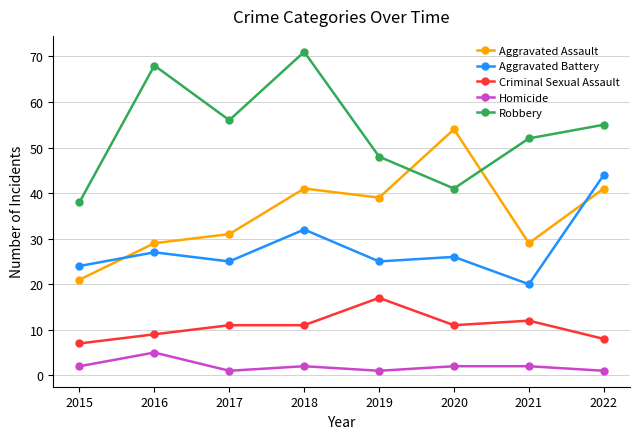

At which label is Criminal Sexual Assault closest to 12?

2021